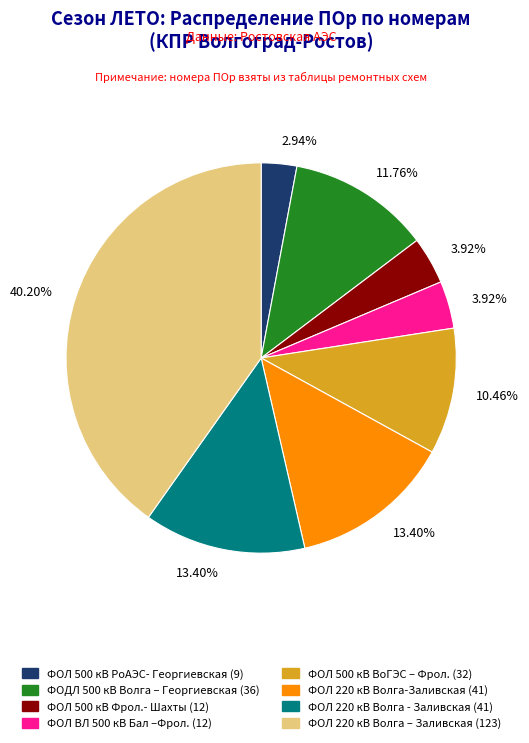

How many segments does this pie chart have?

8